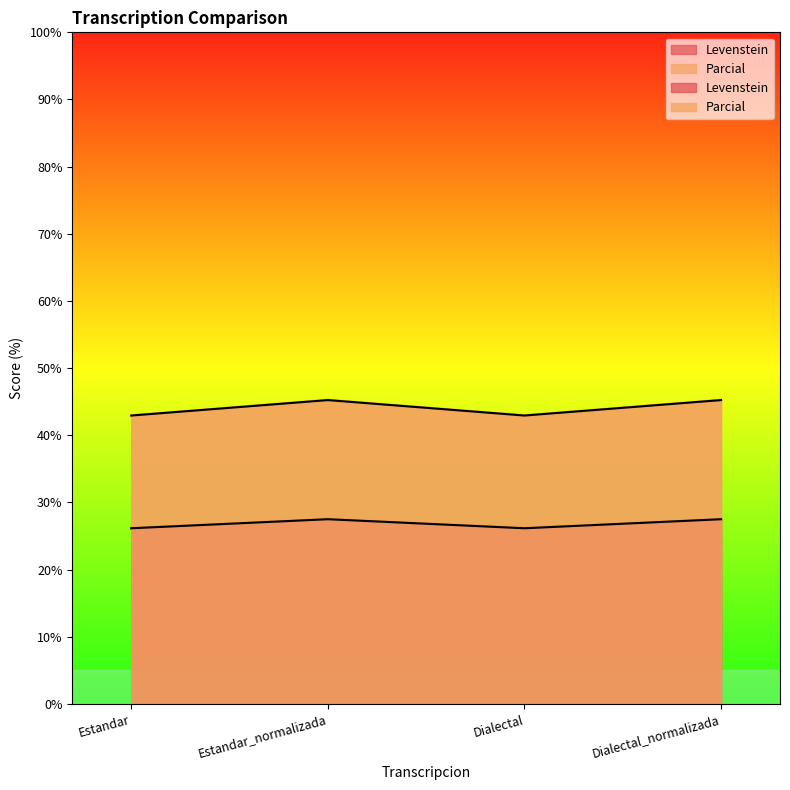

True or false: Parcial and Levenstein cross at least once.

False